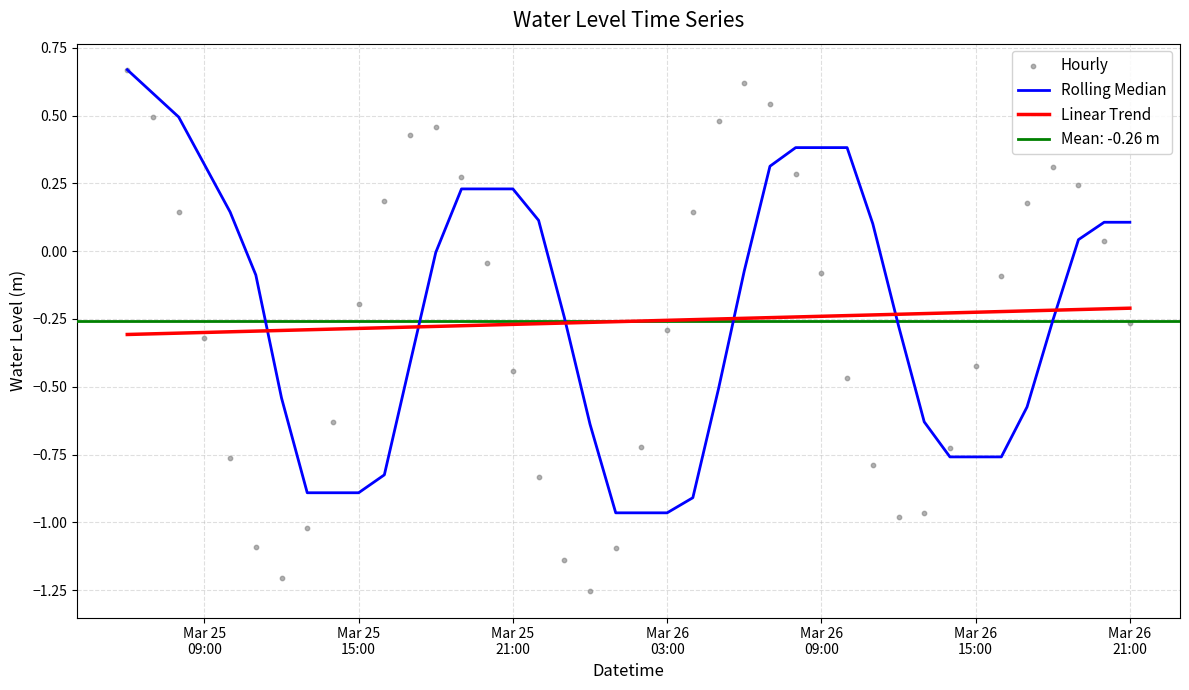

Which series has the largest total across all categories?

Rolling Median